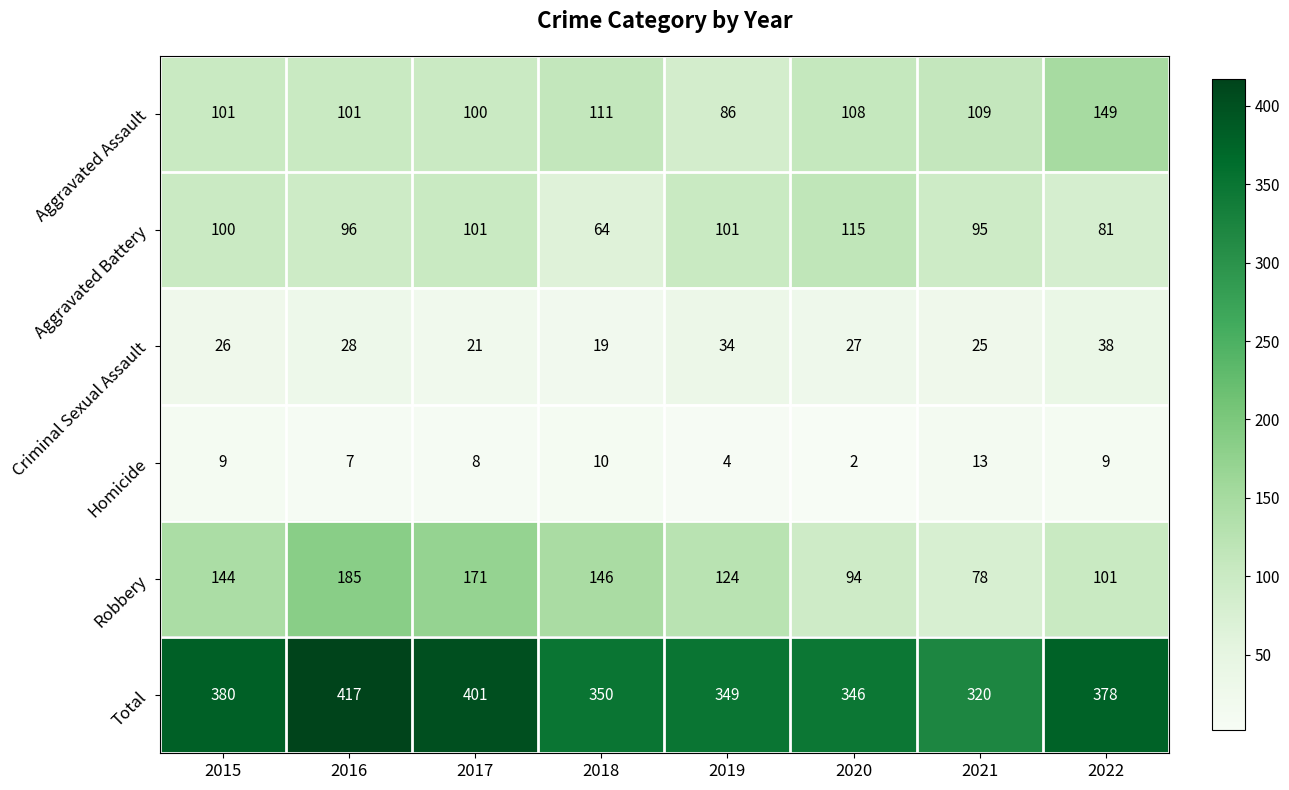

Rank the categories by Criminal Sexual Assault value from highest to lowest.

2022, 2019, 2016, 2020, 2015, 2021, 2017, 2018